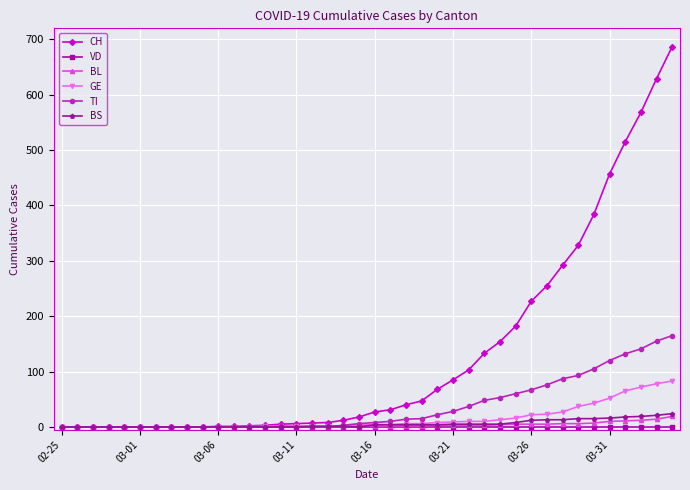

What is the highest value of the CH series?

687